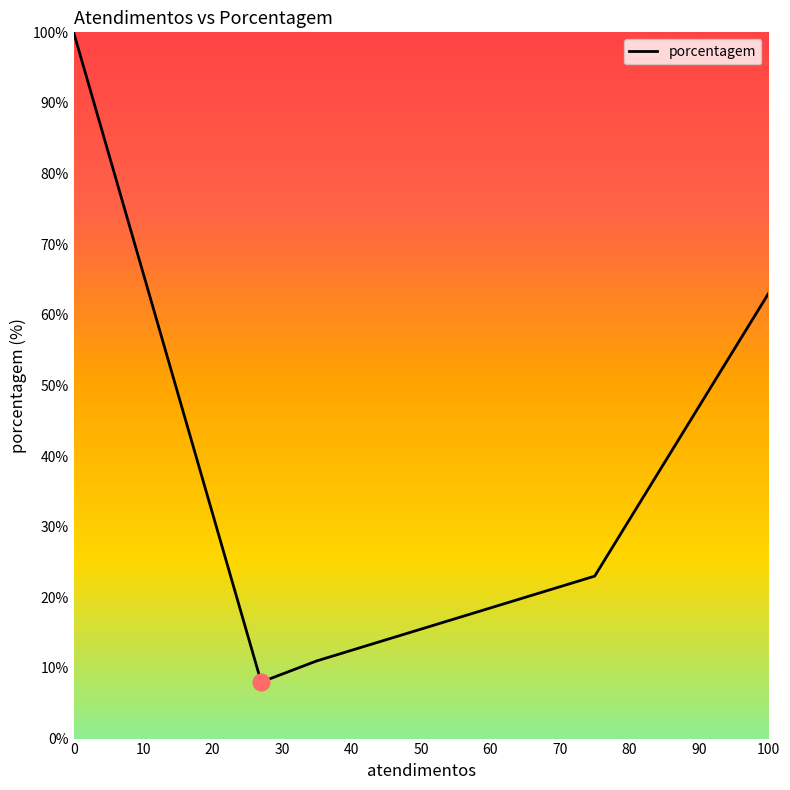

How many interior local valleys (lower than both neighbors) does the data have?

1